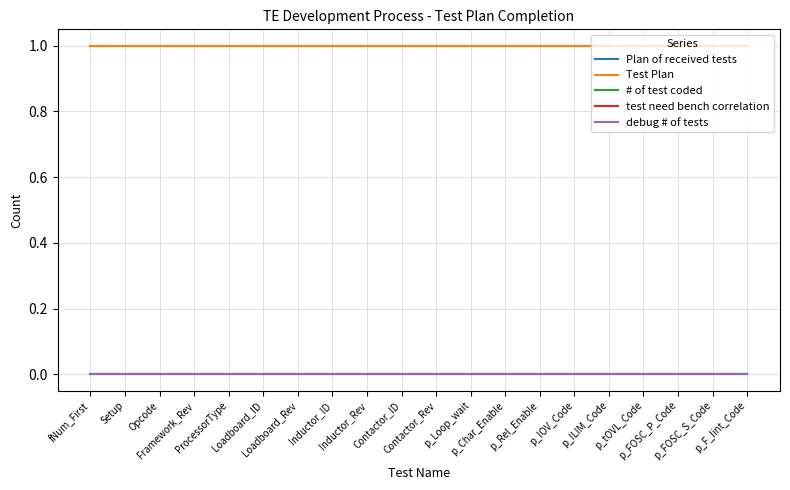

Which series has the largest total across all categories?

Plan of received tests